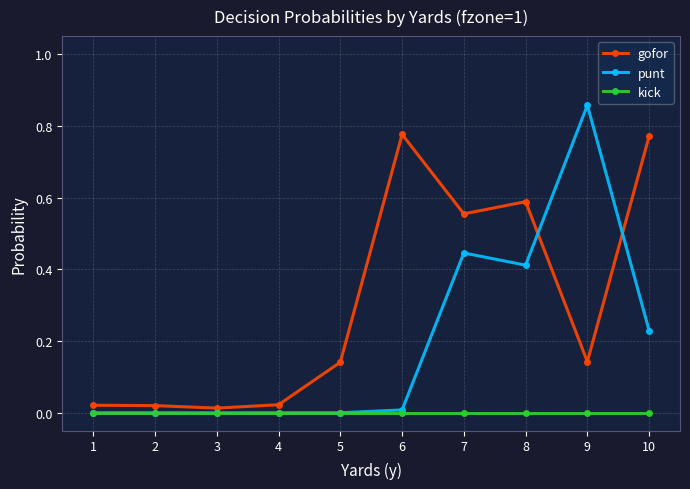

Does the chart display data point markers on the line(s)?

Yes